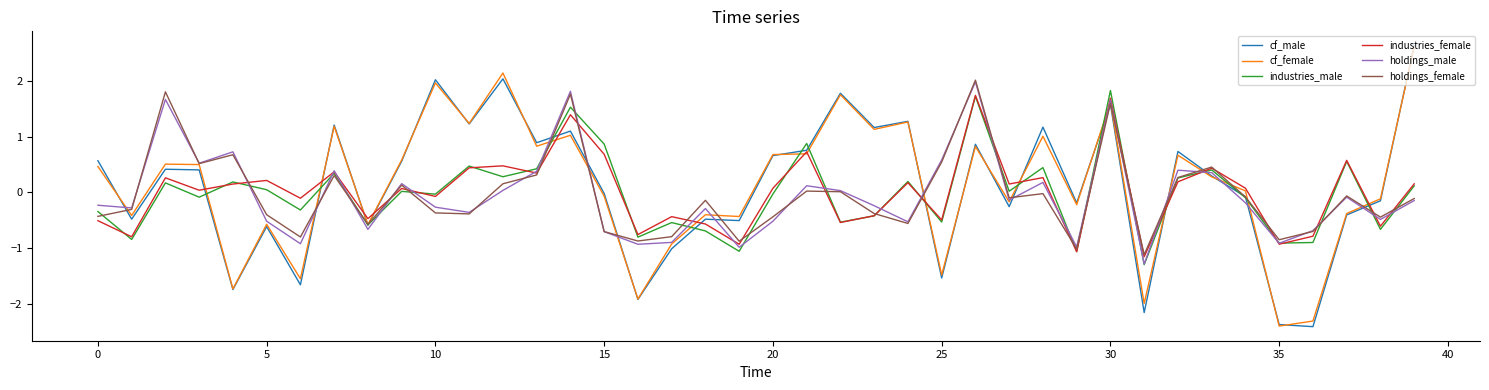

What is the minimum value shown in the chart?

-2.4